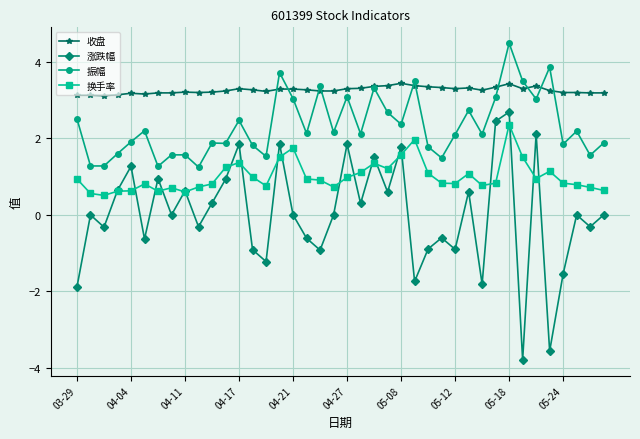

Count the number of categories in the chart.

40